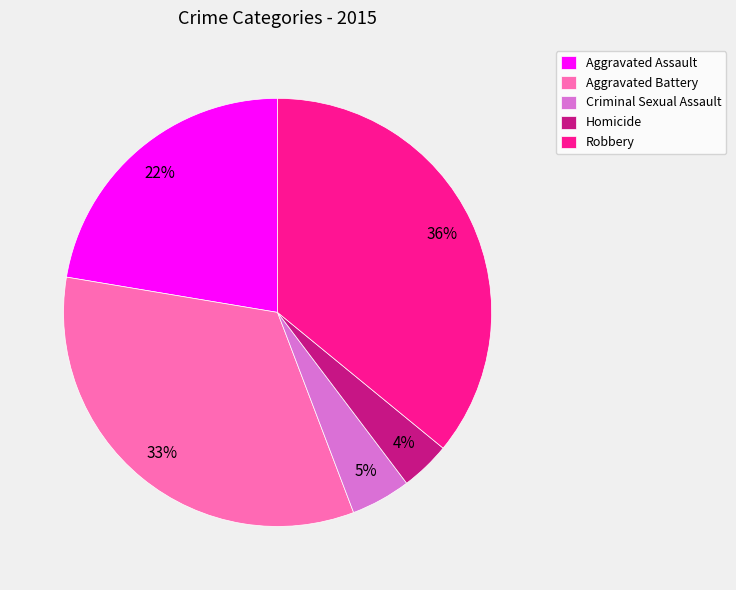

To the nearest percent, what is the average slice percentage?

20%